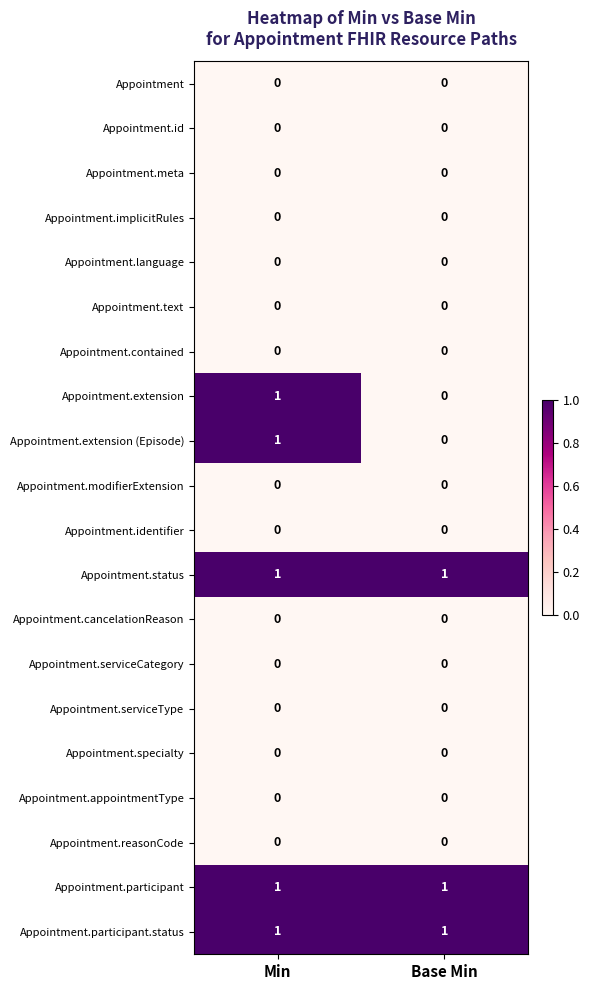

At which category is the sum across all series the highest?

Min